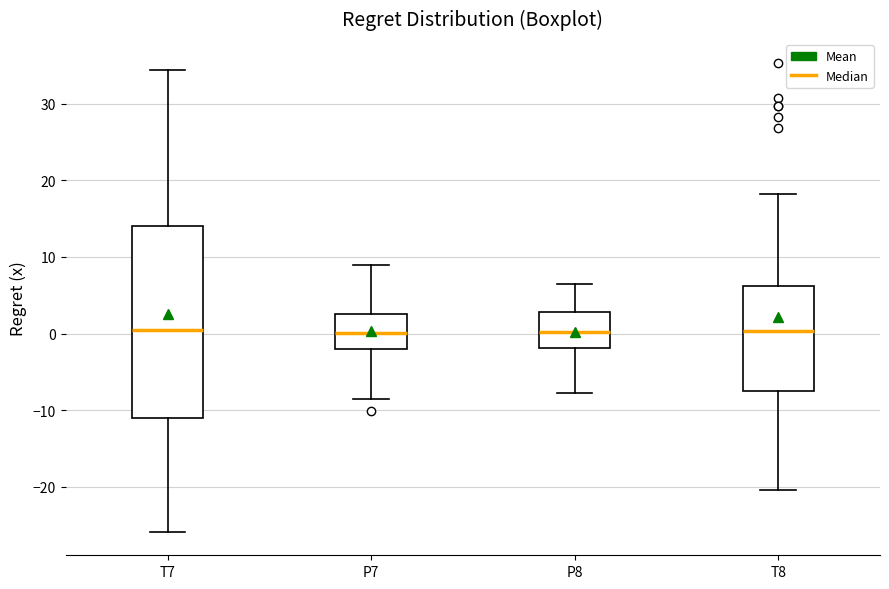

Comparing the boxes themselves (not the whiskers), which one is the tallest?

T7